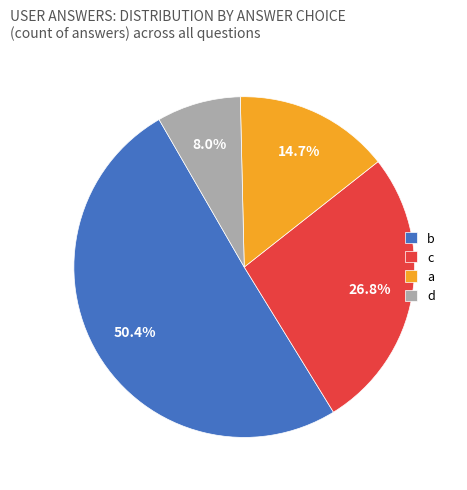

The a slice represents 15% of the pie. True or false?

True